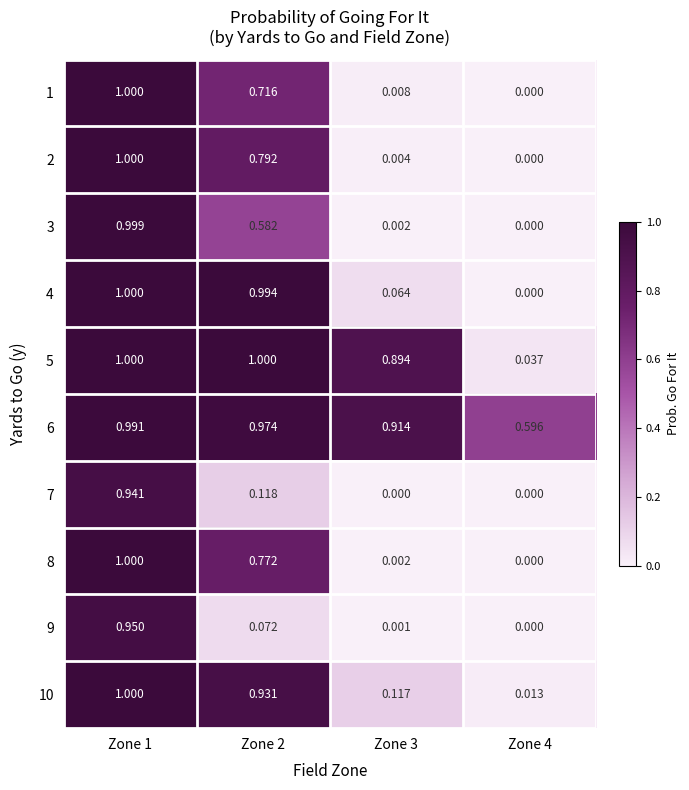

Is the value of 5 at Zone 4 greater than the value of 7 at Zone 3?

Yes